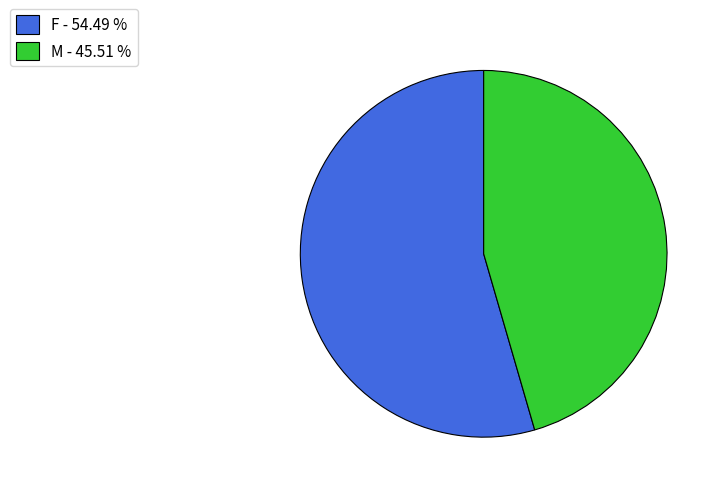

Which has a higher value, F - 54.49 % or M - 45.51 %?

F - 54.49 %